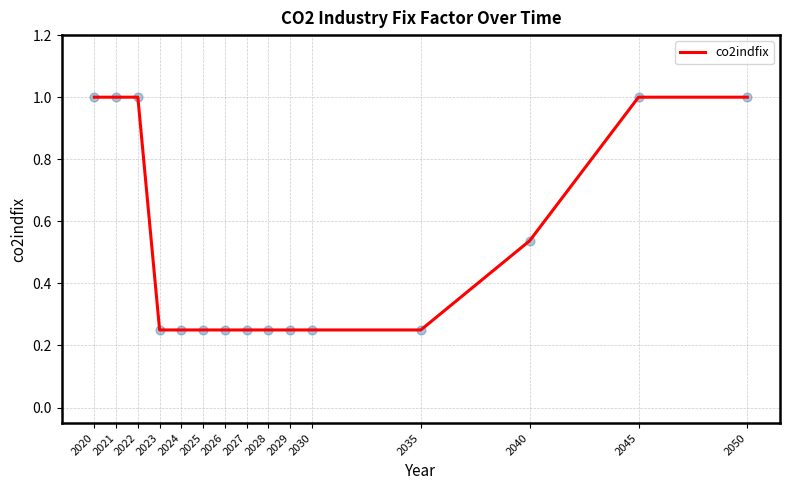

Which has a higher value, 2030 or 2040?

2040